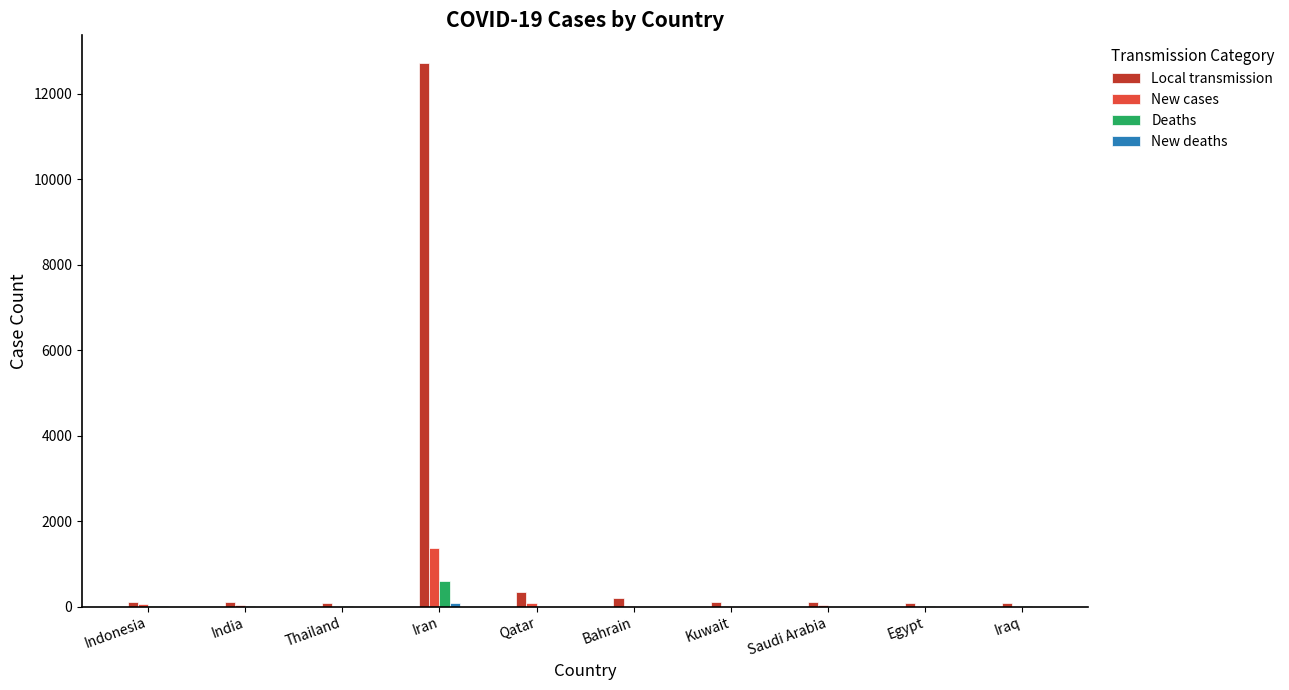

Does the chart contain stacked bars?

No